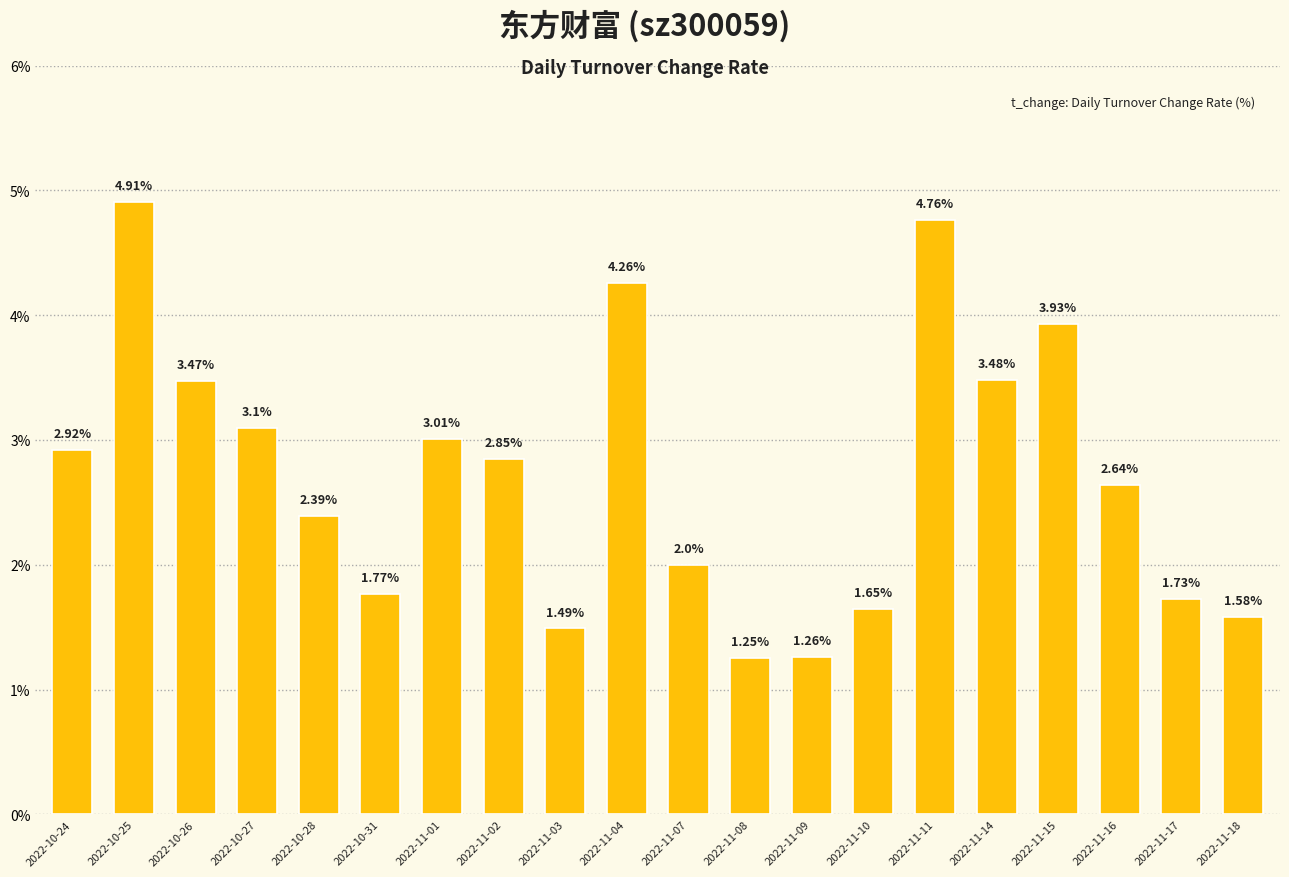

Rank the categories by value from lowest to highest.

2022-11-08, 2022-11-09, 2022-11-03, 2022-11-18, 2022-11-10, 2022-11-17, 2022-10-31, 2022-11-07, 2022-10-28, 2022-11-16, 2022-11-02, 2022-10-24, 2022-11-01, 2022-10-27, 2022-10-26, 2022-11-14, 2022-11-15, 2022-11-04, 2022-11-11, 2022-10-25